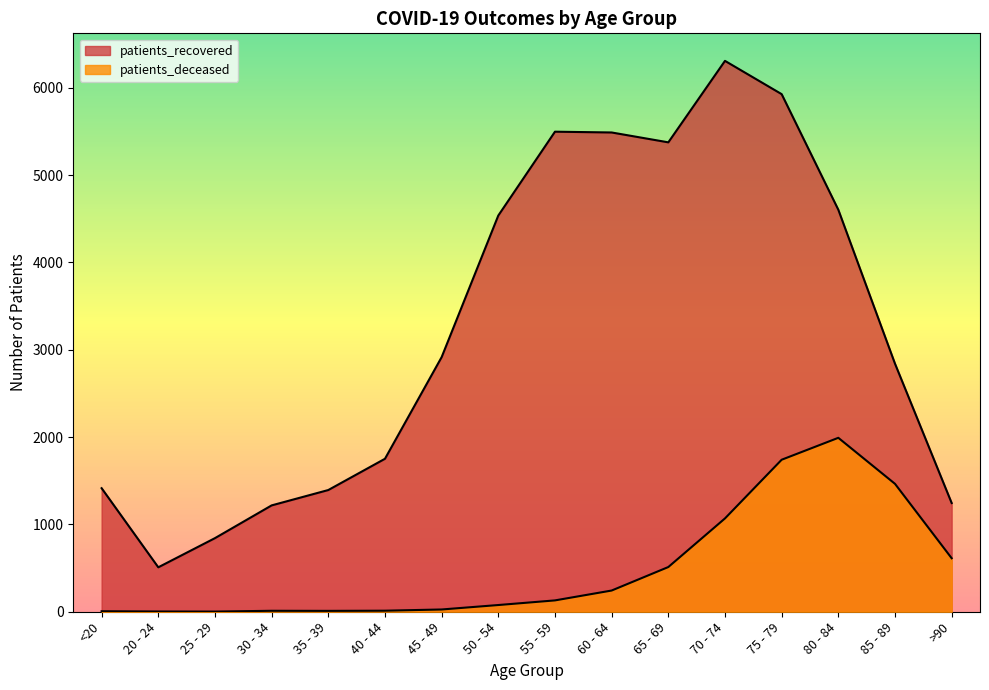

In patients_recovered, how many points are higher than both neighbors (excluding endpoints)?

2